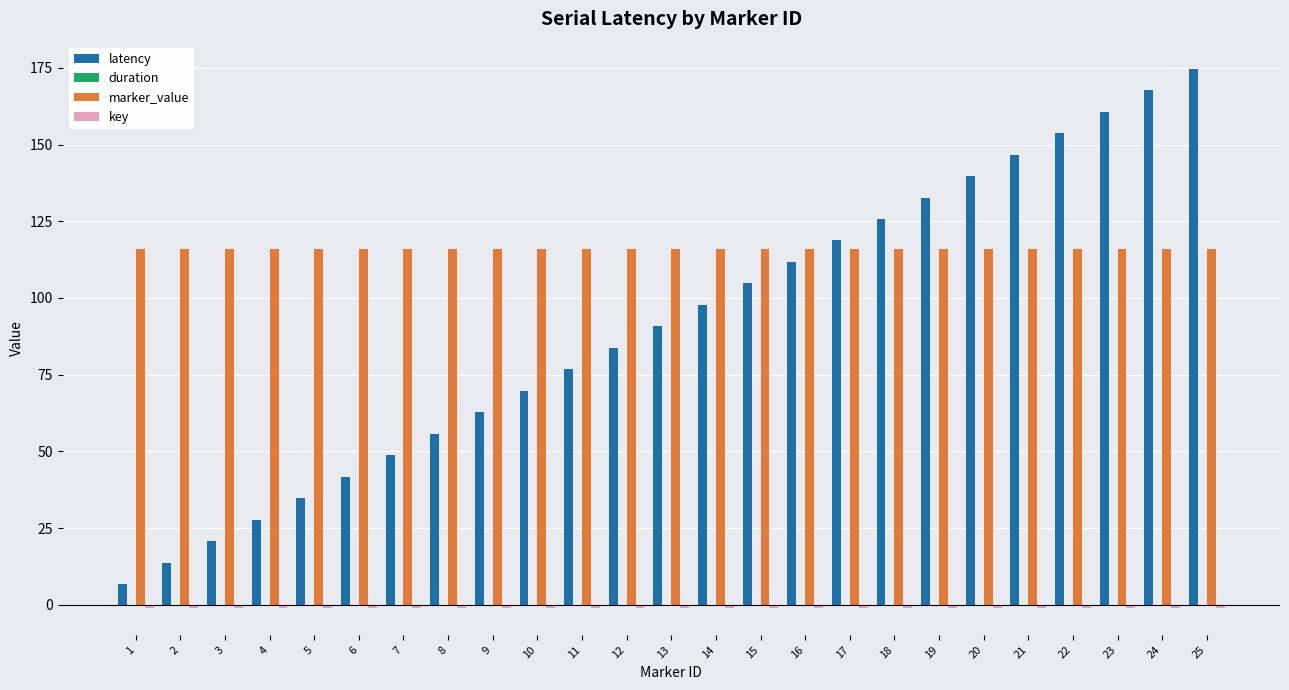

Is it true that latency equals 146.7 at 21?

True